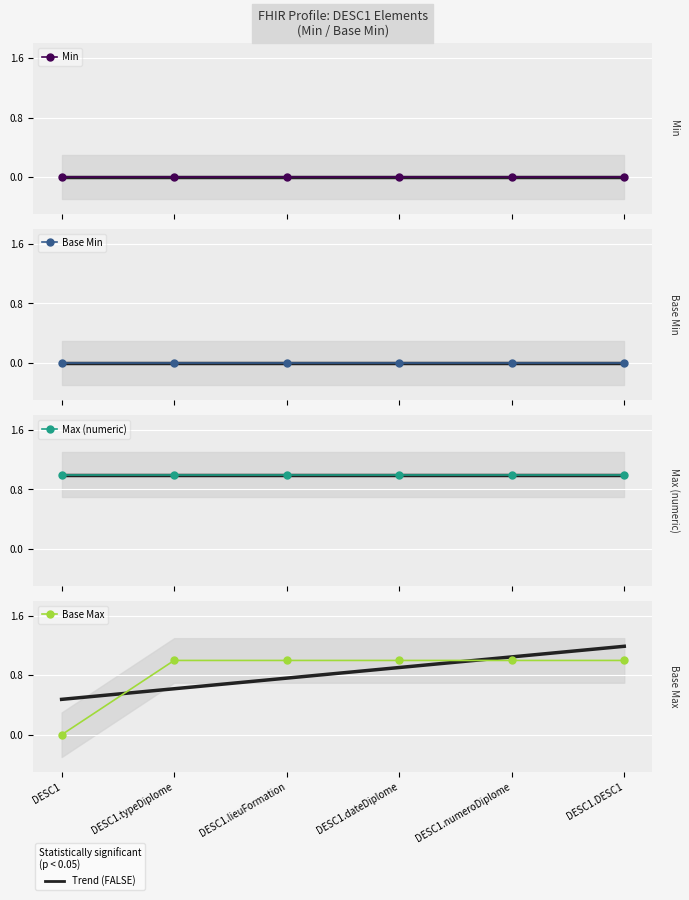

What is the sum of all Max (numeric) values?

6